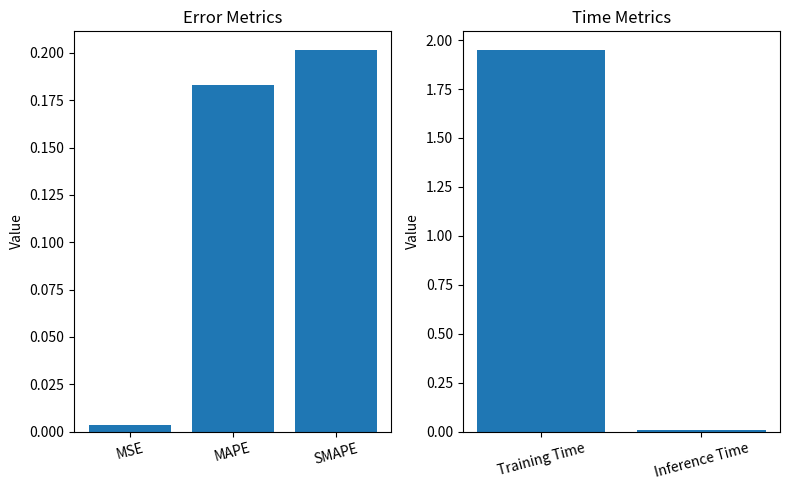

List the labels in order of value, largest first.

Training Time, SMAPE, MAPE, Inference Time, MSE